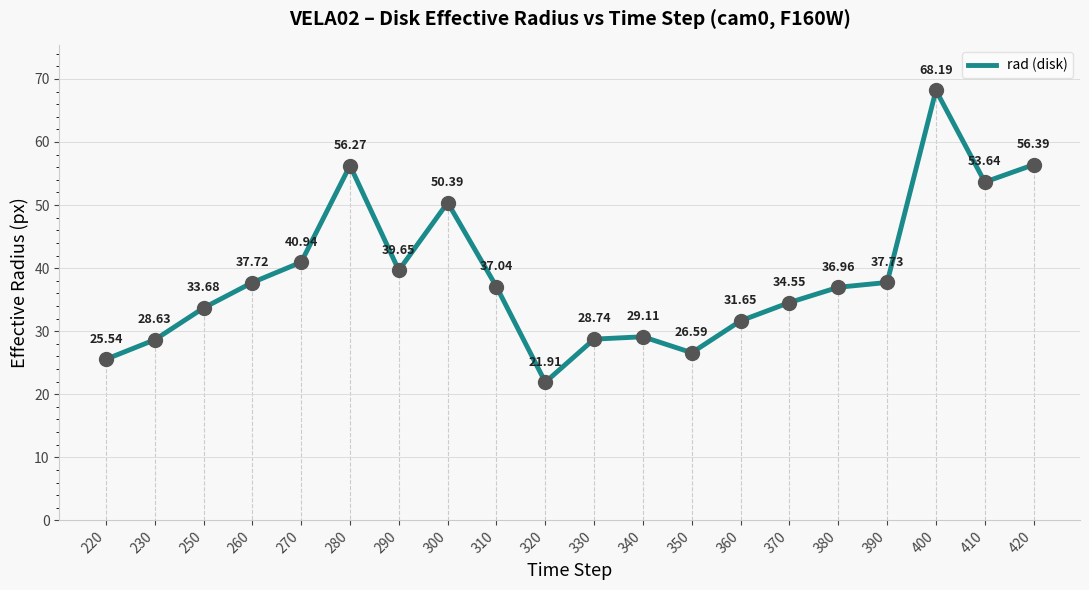

Which category has the lowest value across all series?

320